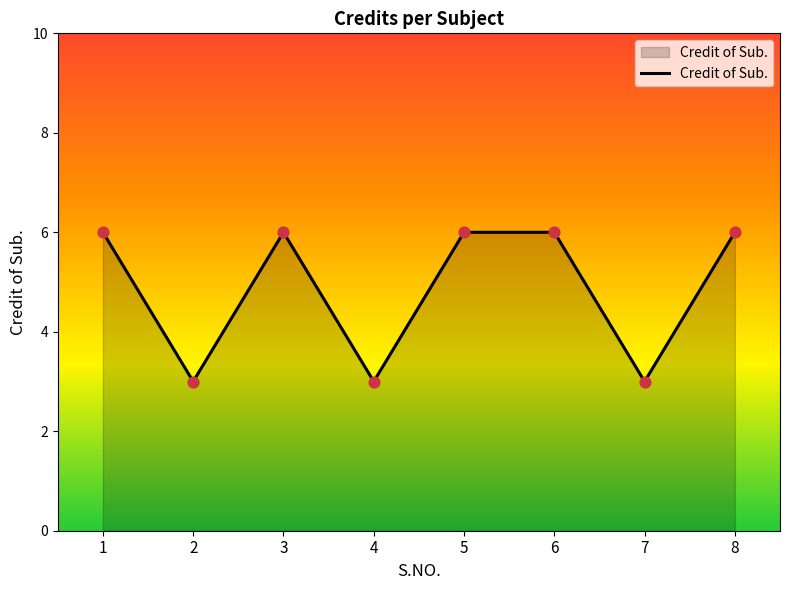

Which has a higher value, 2 or 3?

3